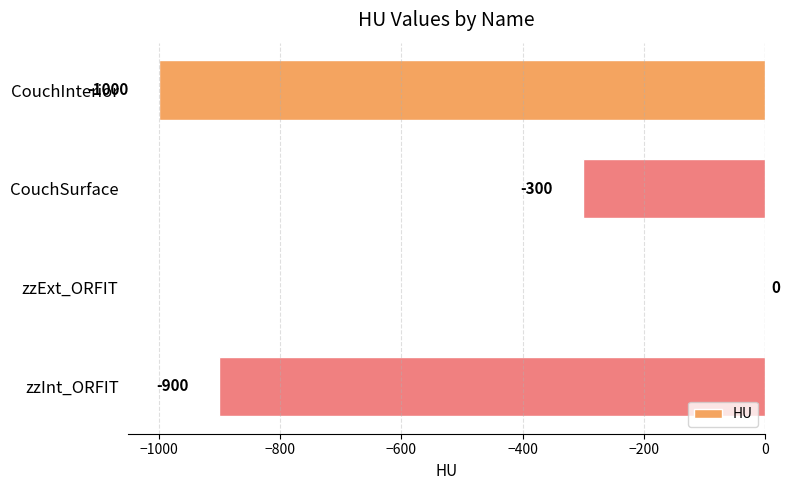

Reading top to bottom, transcribe all the data shown in this chart.

CouchInterior=-1000	CouchSurface=-300	zzExt_ORFIT=0	zzInt_ORFIT=-900